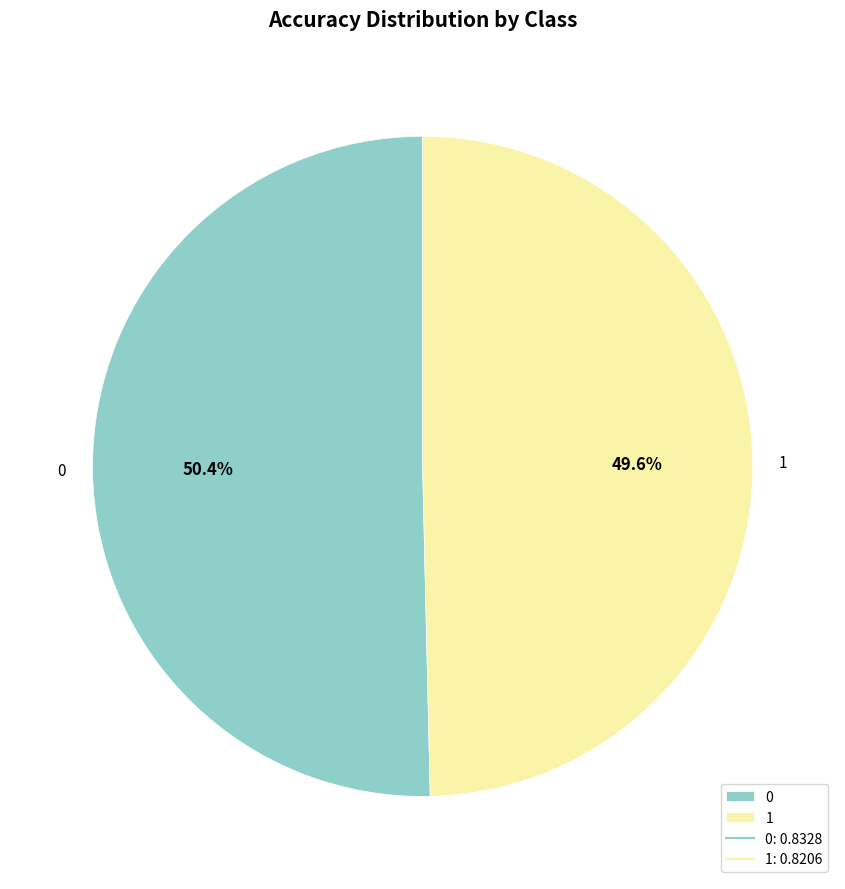

To the nearest percent, what is the difference between the 1 and 0 slice percentages?

1%